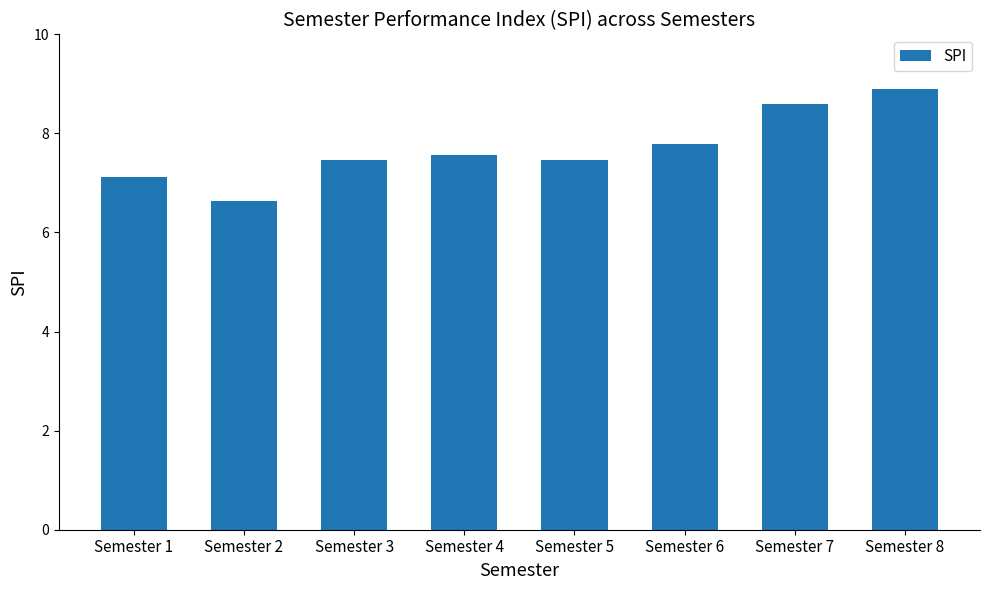

Count the number of values greater than 7.

7